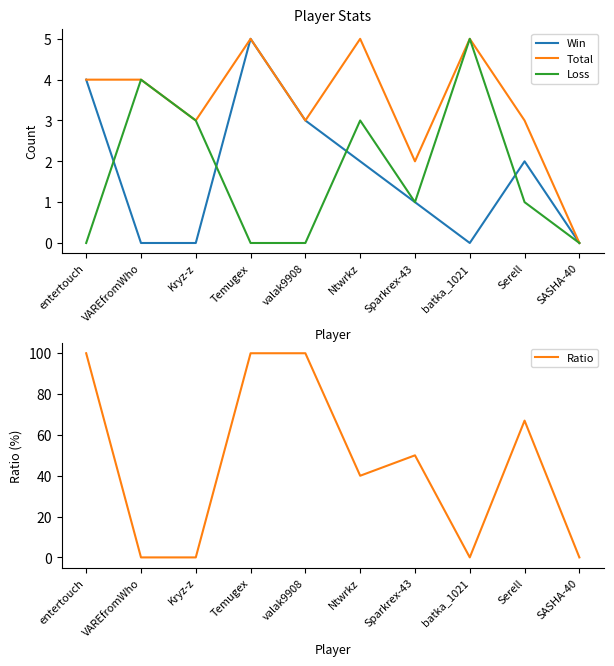

Does the chart have visible grid lines?

No